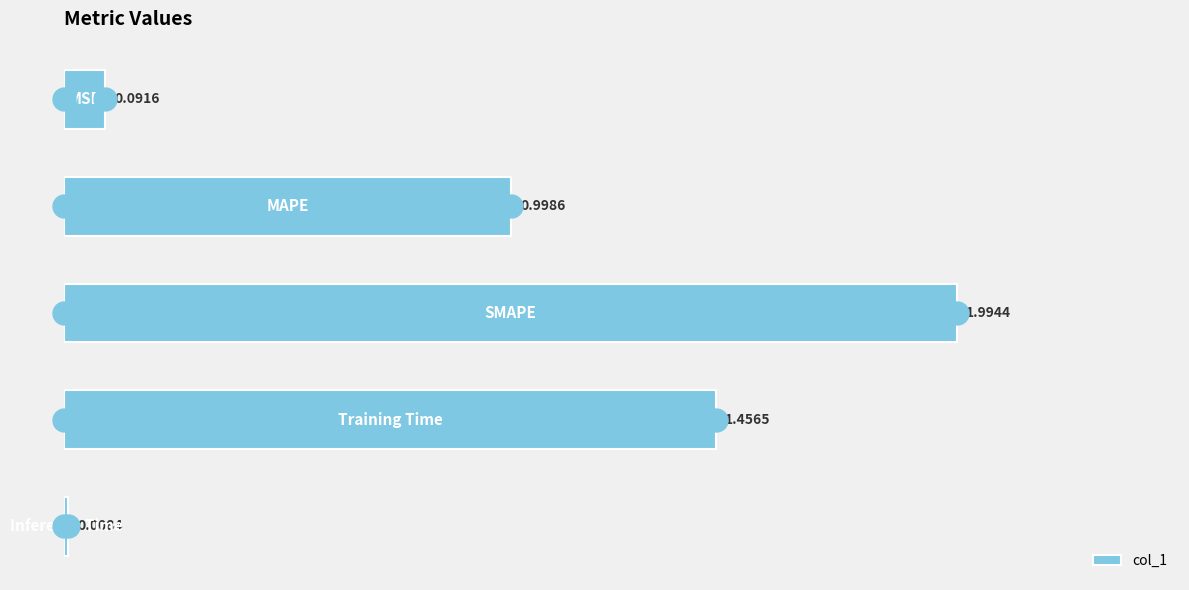

What is the average value?

0.9